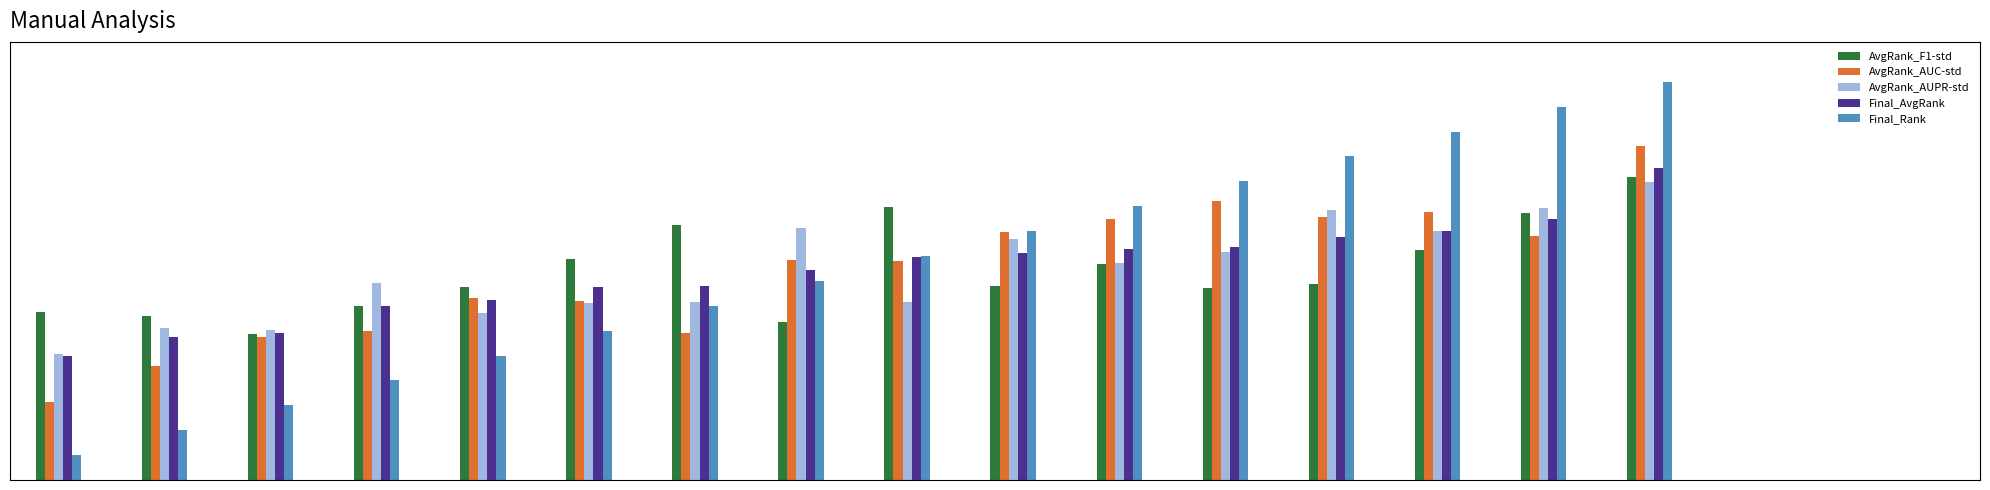

What are all the series names shown in the legend?

AvgRank_F1-std, AvgRank_AUC-std, AvgRank_AUPR-std, Final_AvgRank, Final_Rank